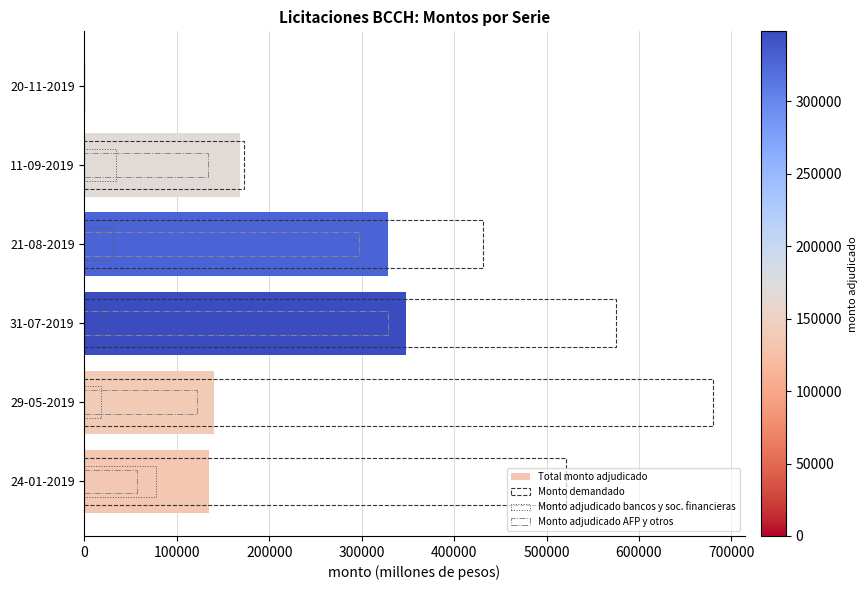

Which series has the largest range (max minus min)?

Monto demandado